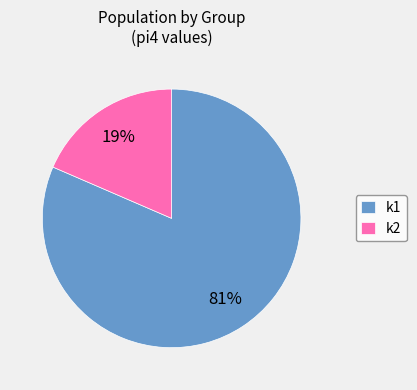

True or false: k2 accounts for 9% of the total.

False